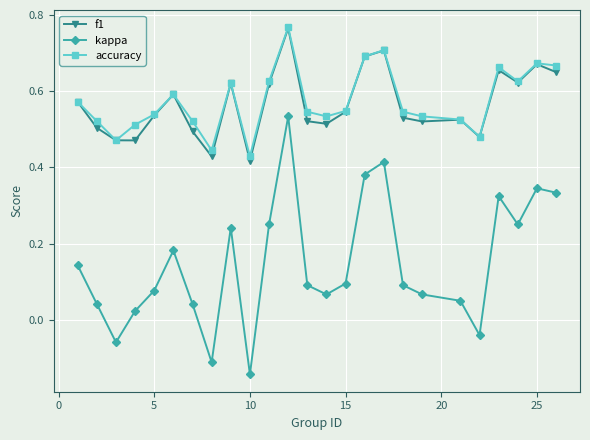

Which series has the widest spread of values?

kappa